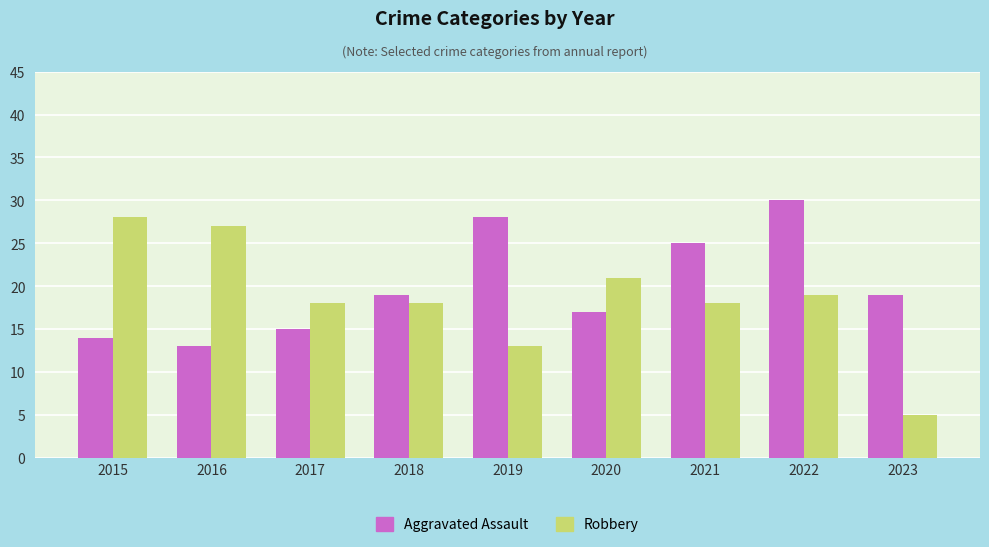

What is the value of the Aggravated Assault bar at the 6th from the left?

17